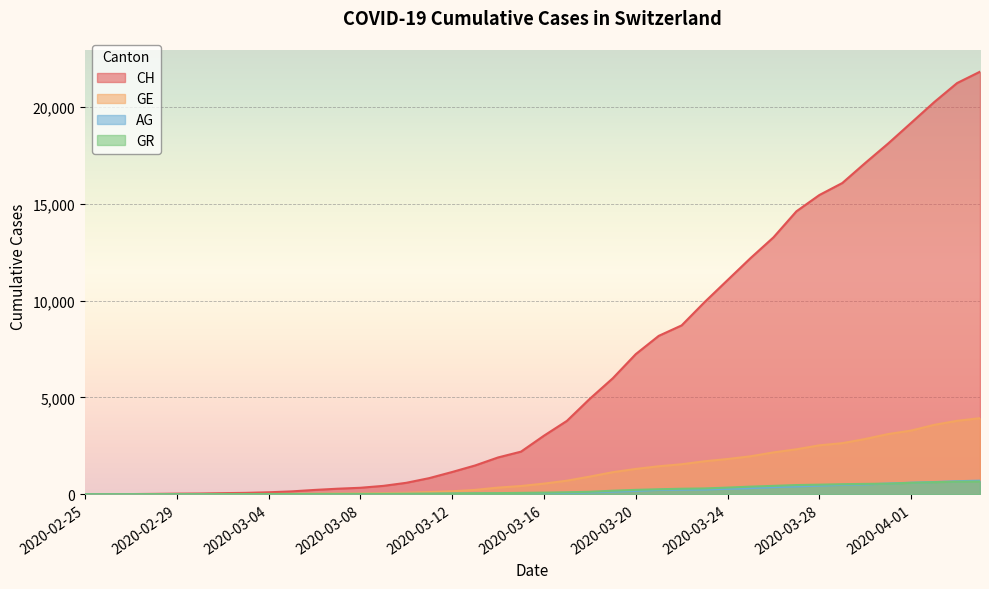

How many lines are shown in the chart?

4